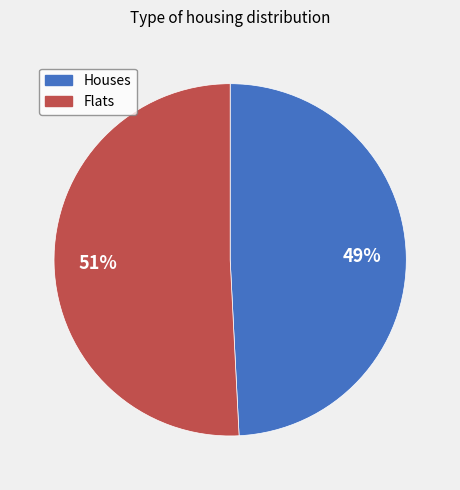

To the nearest percent, what is the difference between the largest and smallest slice percentages?

2%